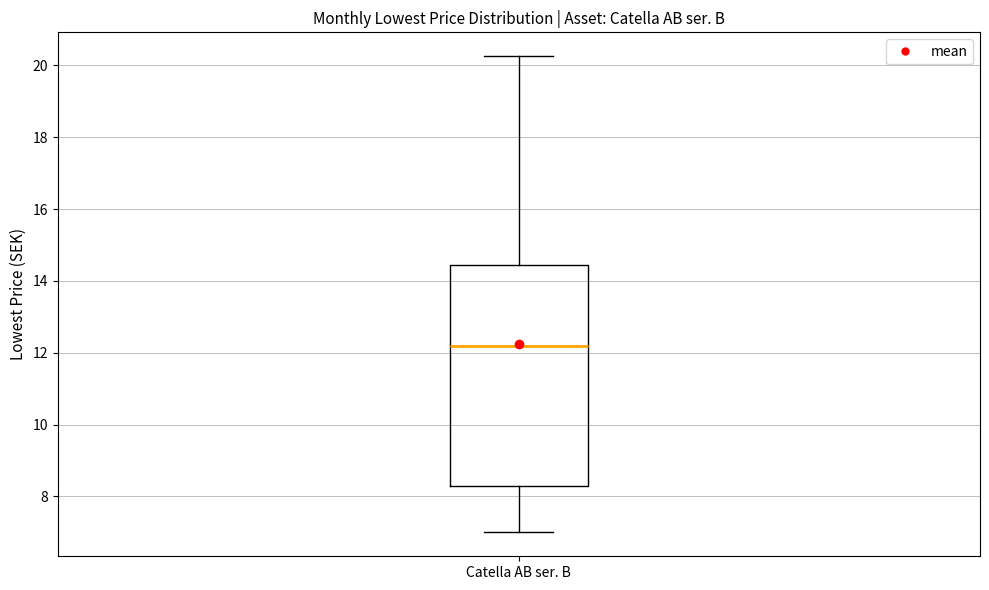

Read this box plot against the y-axis: the position of the median line, the range covered by the box, and the ends of both whiskers. The values are not printed on the chart, so give them approximately, as read against the axis.

median 12.2, box 8.2 to 14.4, whiskers 7.0 to 20.2